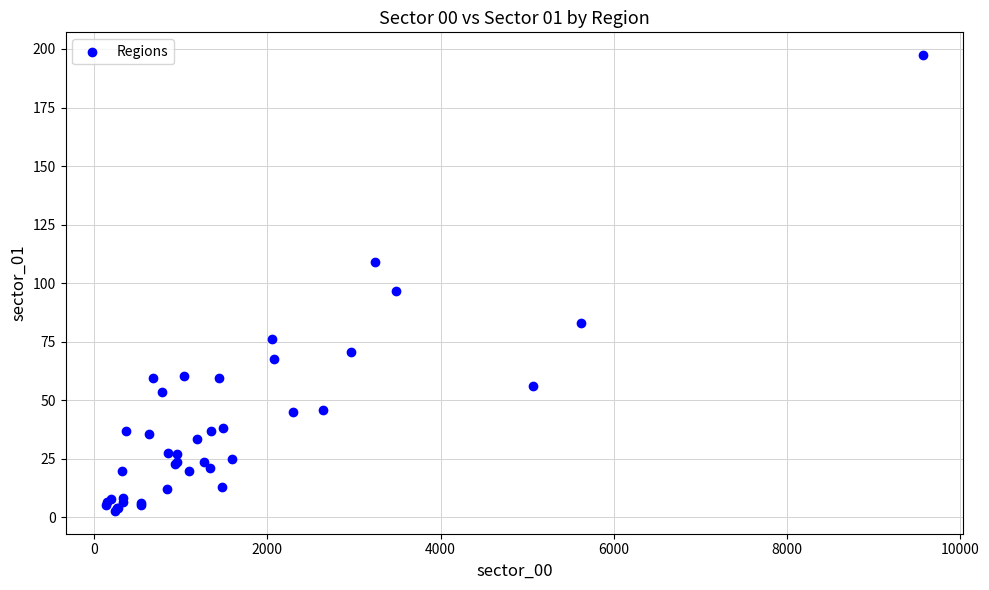

What Y value in the scatter plot is closest to 100?

96.7